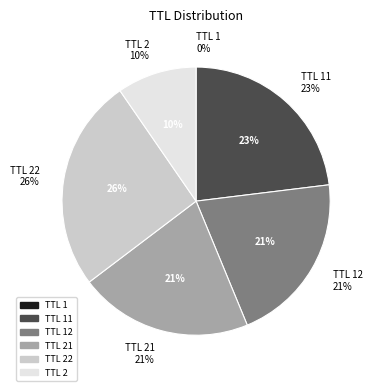

Approximately how many times larger is the value at 21 compared to 12?

1.0